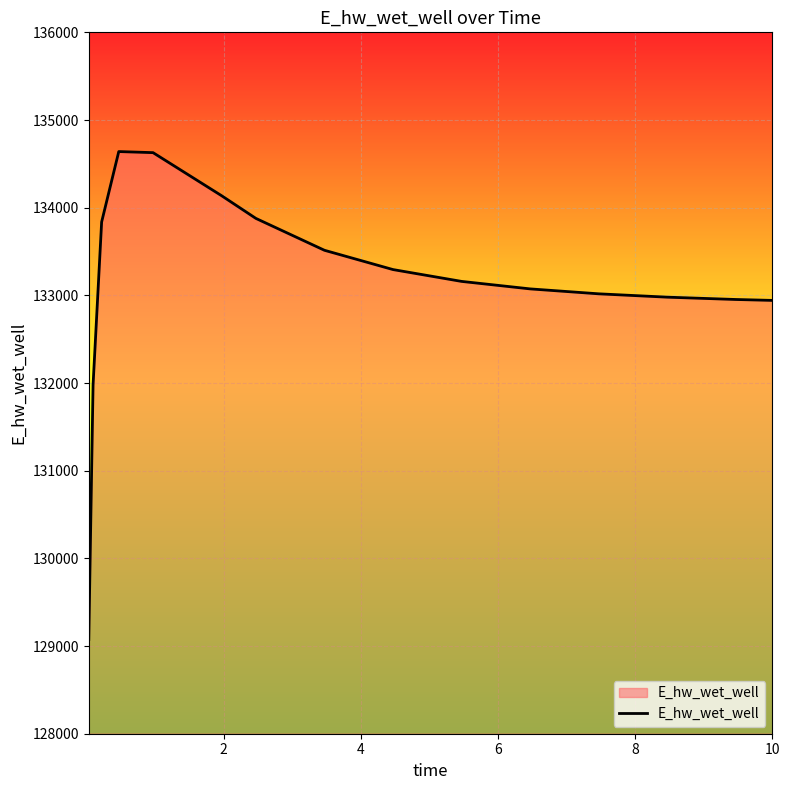

How many categories are shown in the chart?

15